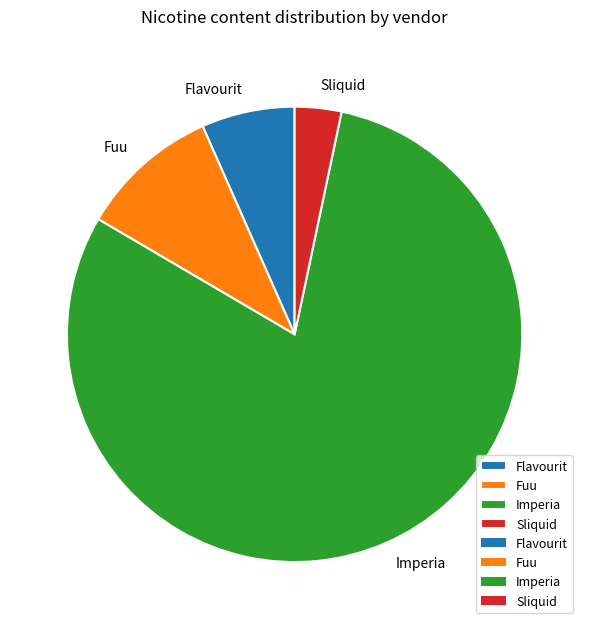

Which slice is the smallest?

Sliquid